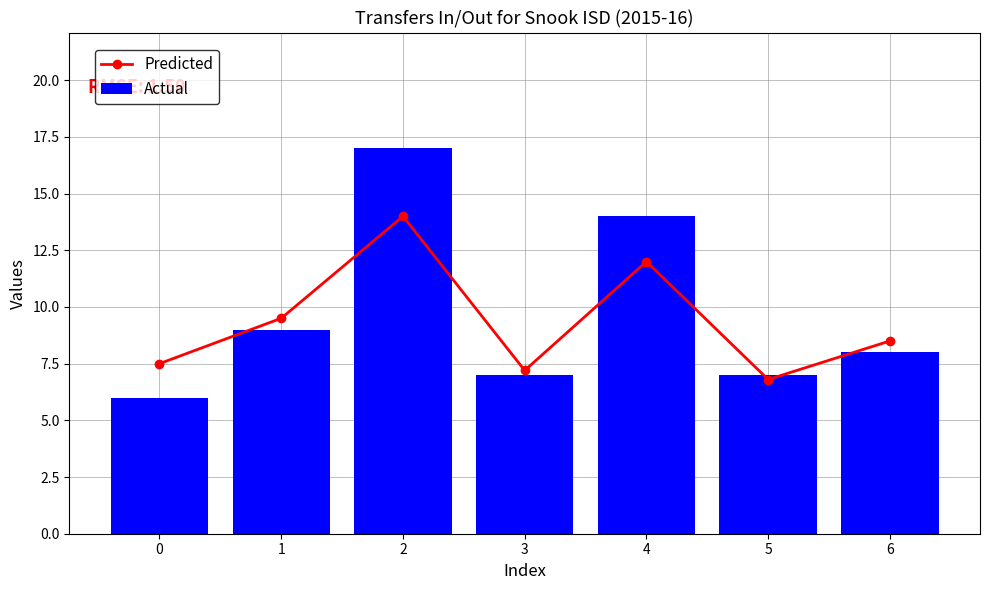

At how many categories does at least one series exceed 7?

6